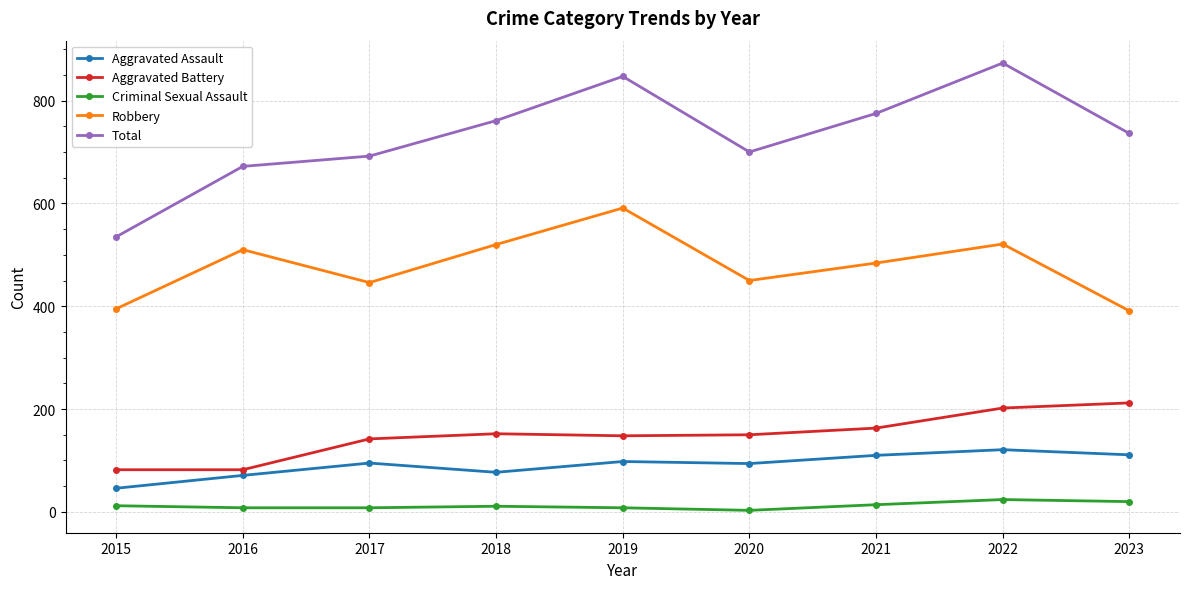

True or false: Criminal Sexual Assault and Aggravated Assault cross at least once.

False